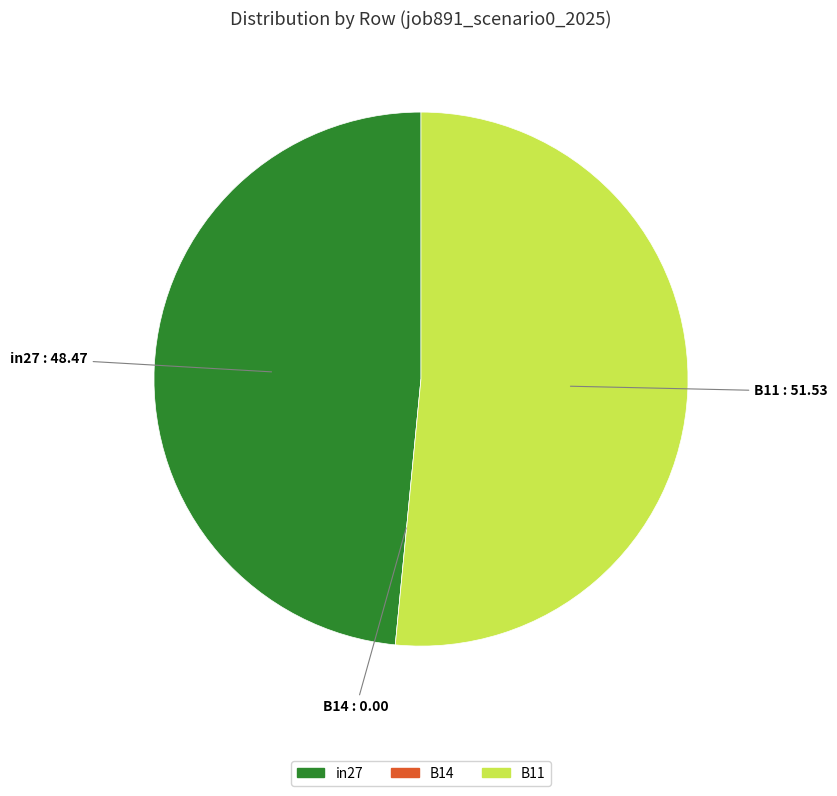

What is the majority slice?

B11